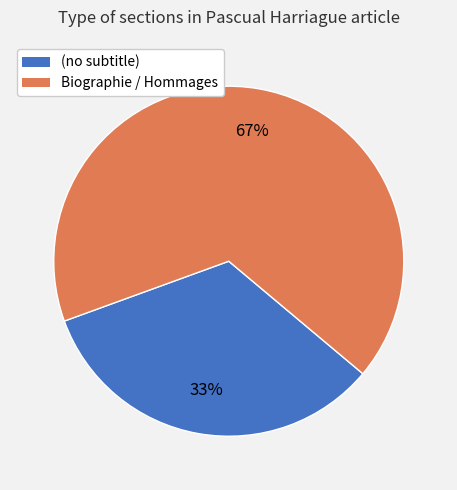

To the nearest percent, what is the combined percentage of Biographie / Hommages and (no subtitle)?

100%